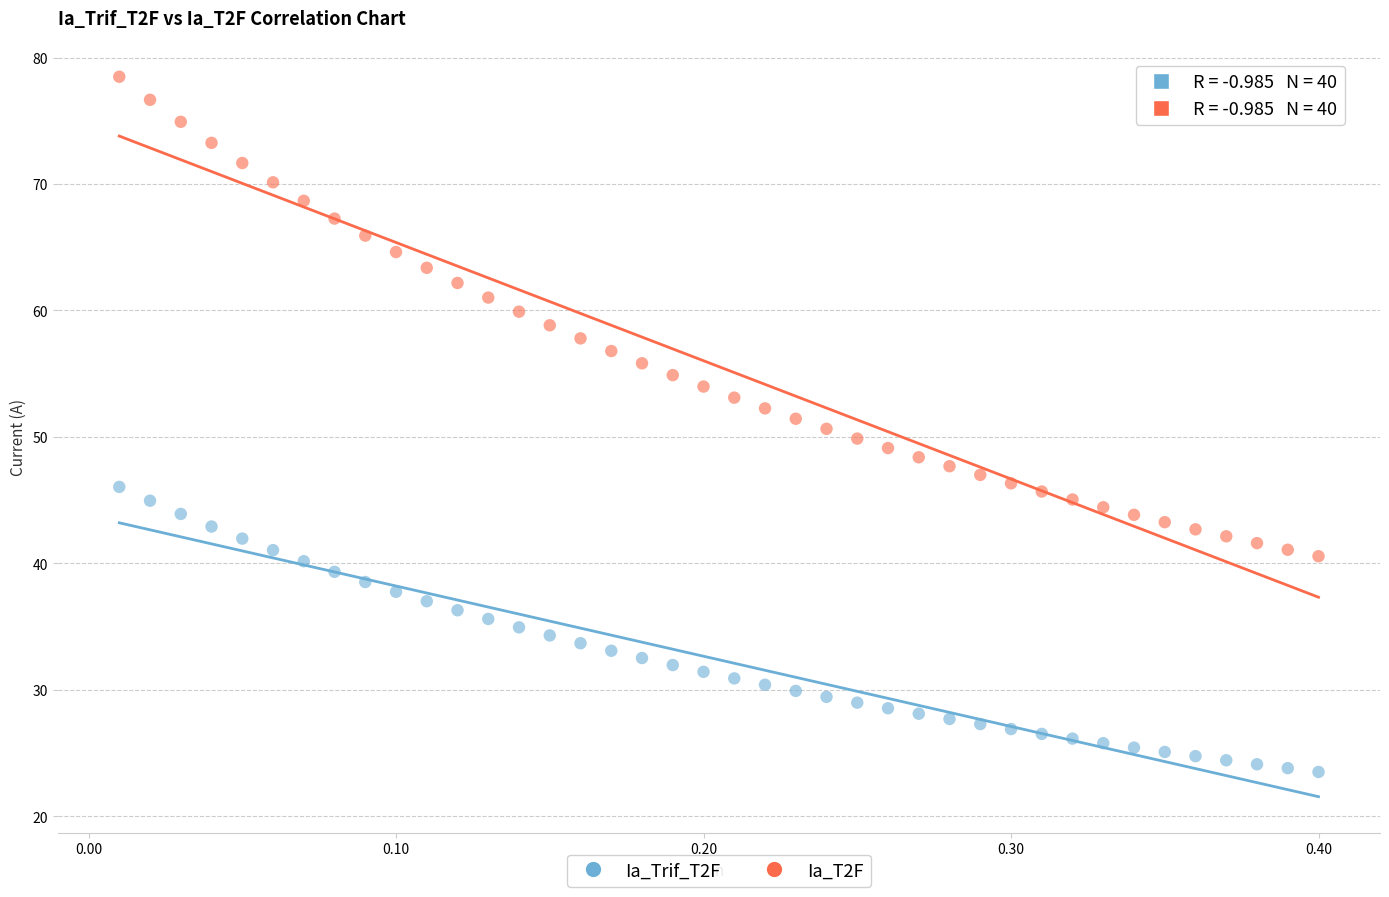

Which series reaches the minimum Y coordinate?

Ia_Trif_T2F